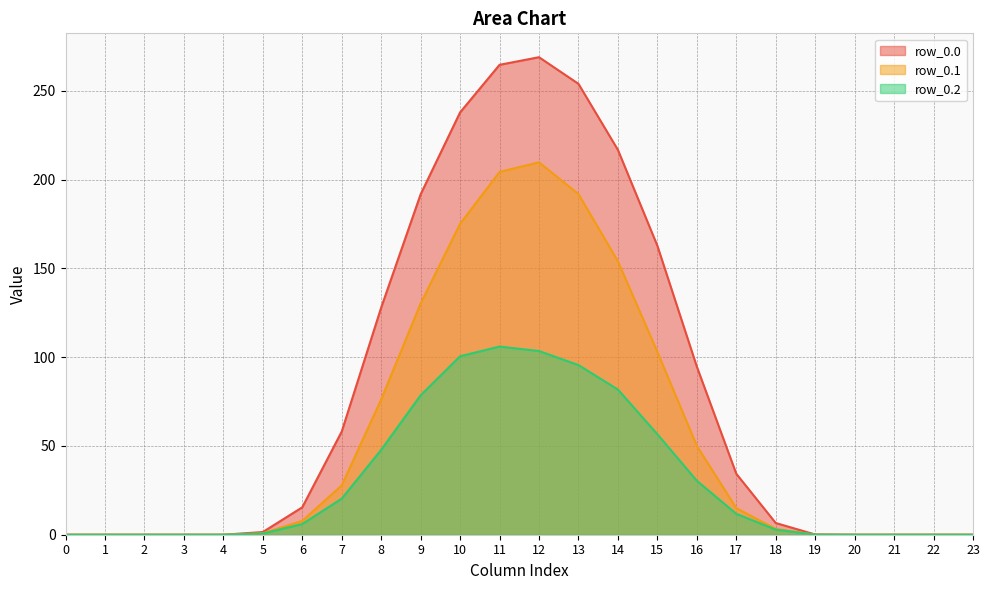

At 7, list the series in order from smallest to largest.

row_0.2, row_0.1, row_0.0